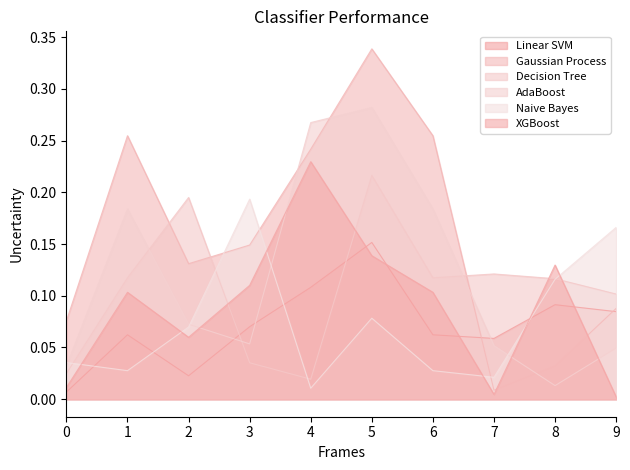

At which category is the sum across all series the highest?

5